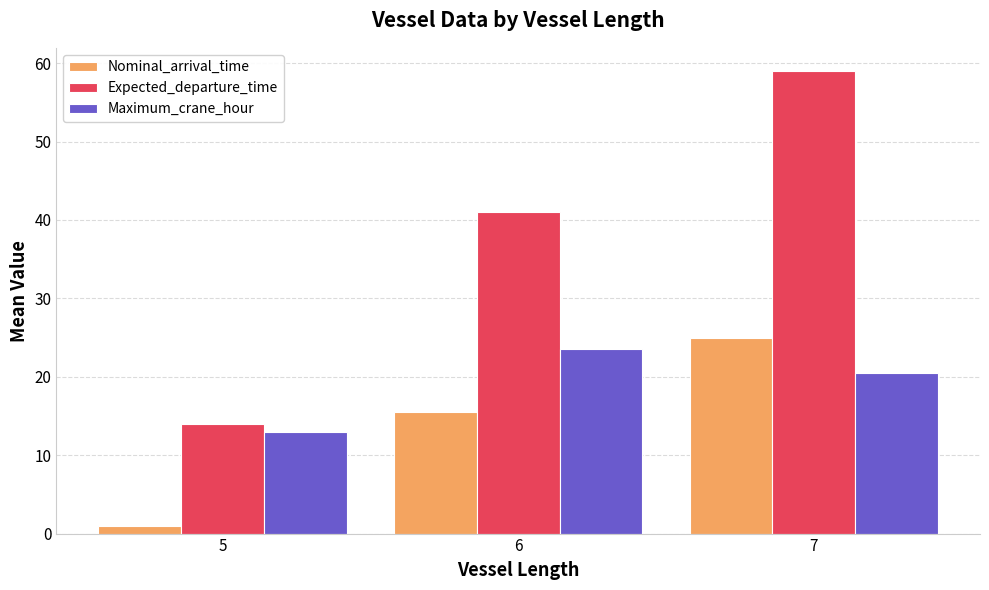

What is the sum of the Maximum_crane_hour values at 5 and 7?

33.5